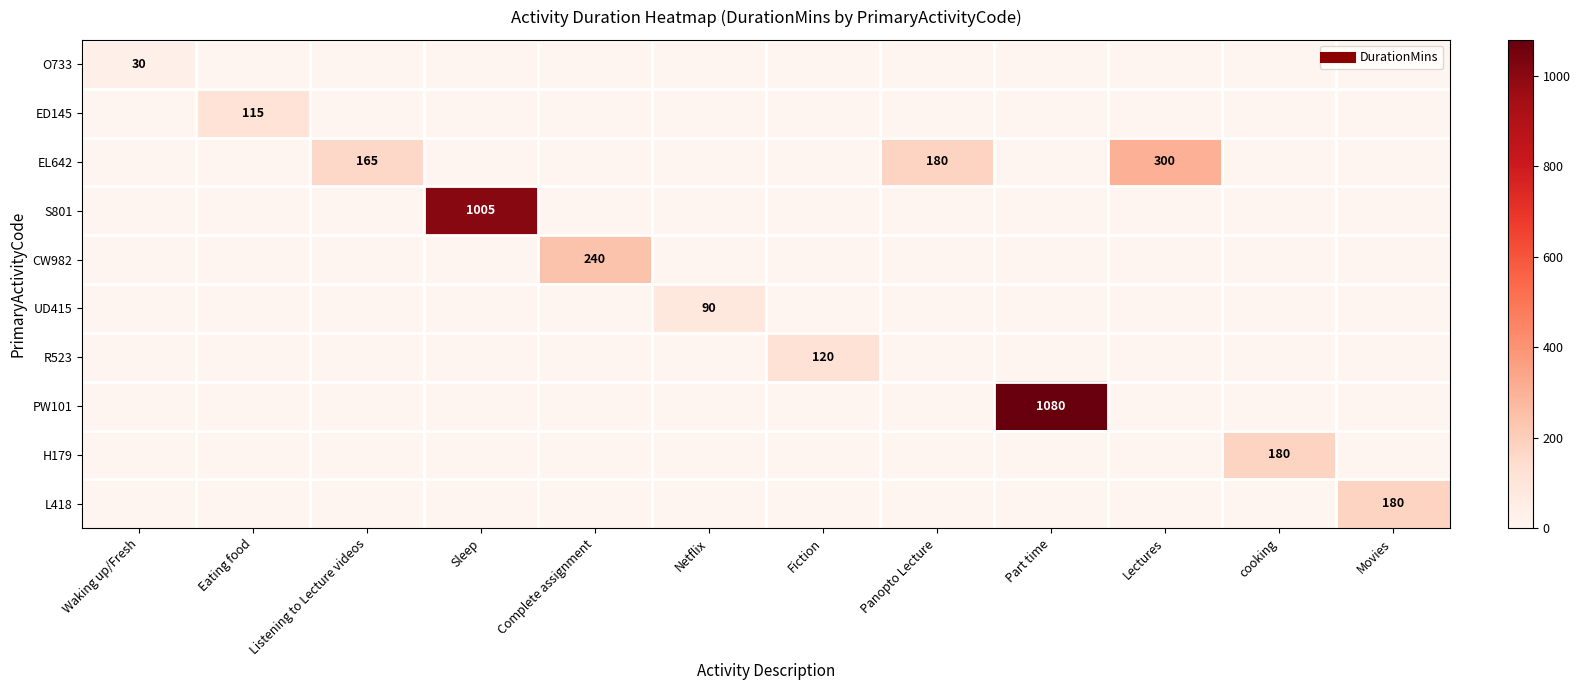

What is the sum of all R523 values?

120